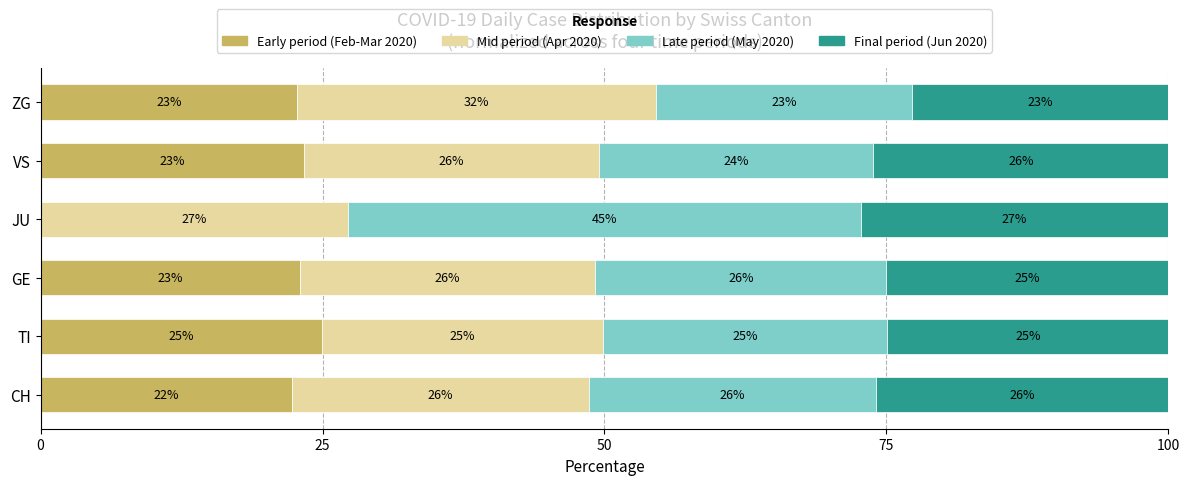

True or false: Early period (Feb-Mar 2020) has a value of -9.3 at JU.

False